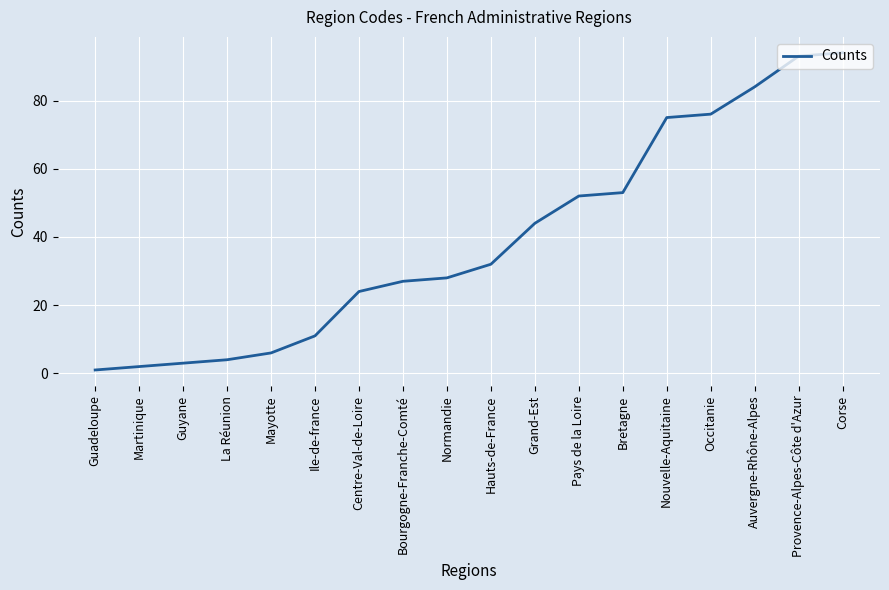

What is the difference between the values at Mayotte and Auvergne-Rhône-Alpes?

78